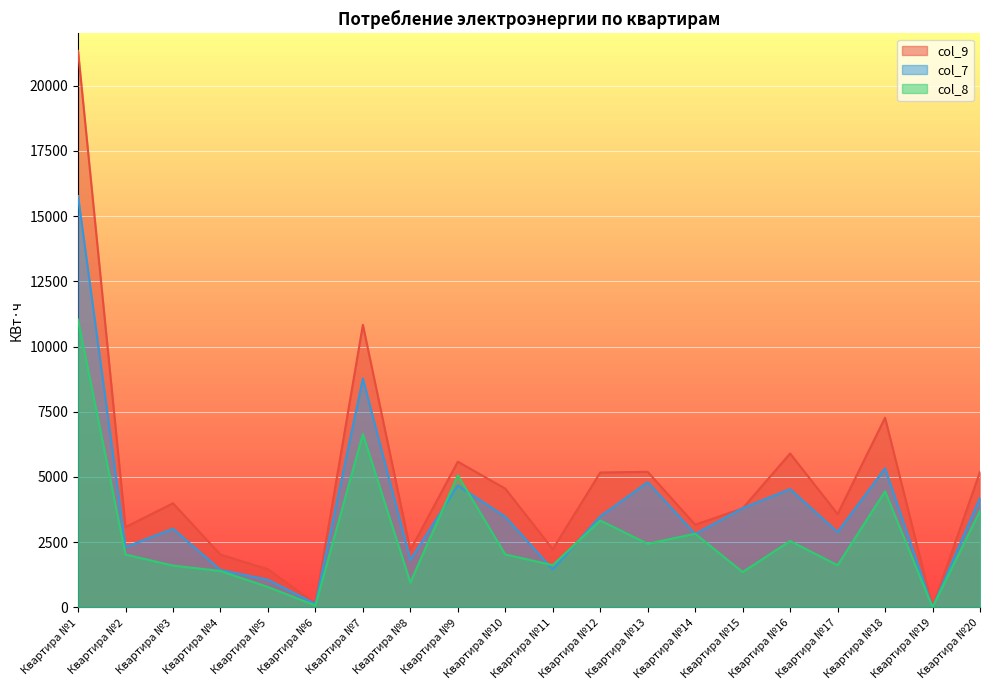

At Квартира №5, list the series in order from smallest to largest.

col_8, col_7, col_9